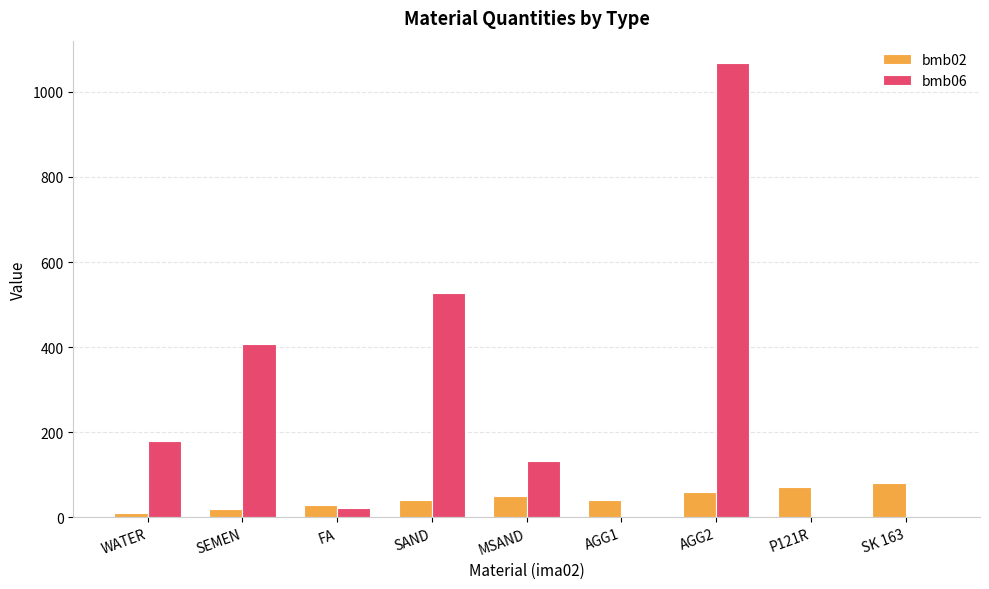

How many groups of bars are there?

9